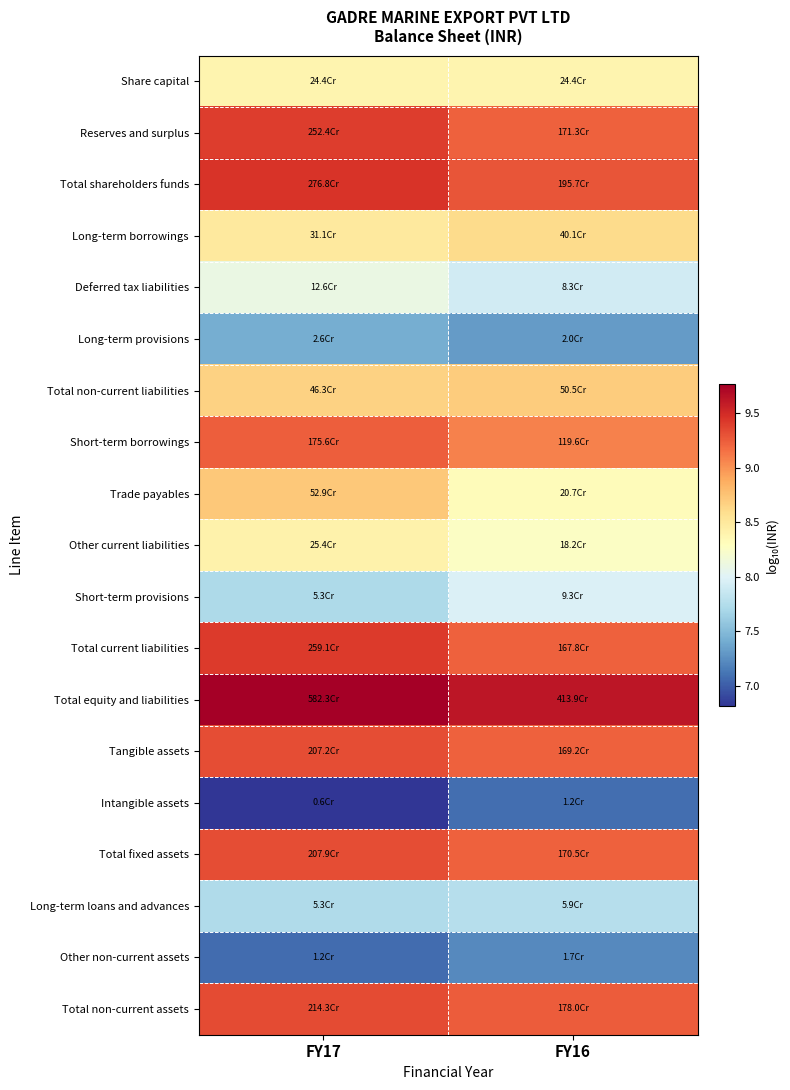

Reading left to right, what are all the values shown in this chart?

Share capital: FY17=8.4	FY16=8.4
Reserves and surplus: FY17=9.4	FY16=9.2
Total shareholders funds: FY17=9.4	FY16=9.3
Long-term borrowings: FY17=8.5	FY16=8.6
Deferred tax liabilities: FY17=8.1	FY16=7.9
Long-term provisions: FY17=7.4	FY16=7.3
Total non-current liabilities: FY17=8.7	FY16=8.7
Short-term borrowings: FY17=9.2	FY16=9.1
Trade payables: FY17=8.7	FY16=8.3
Other current liabilities: FY17=8.4	FY16=8.3
Short-term provisions: FY17=7.7	FY16=8.0
Total current liabilities: FY17=9.4	FY16=9.2
Total equity and liabilities: FY17=9.8	FY16=9.6
Tangible assets: FY17=9.3	FY16=9.2
Intangible assets: FY17=6.8	FY16=7.1
Total fixed assets: FY17=9.3	FY16=9.2
Long-term loans and advances: FY17=7.7	FY16=7.8
Other non-current assets: FY17=7.1	FY16=7.2
Total non-current assets: FY17=9.3	FY16=9.3